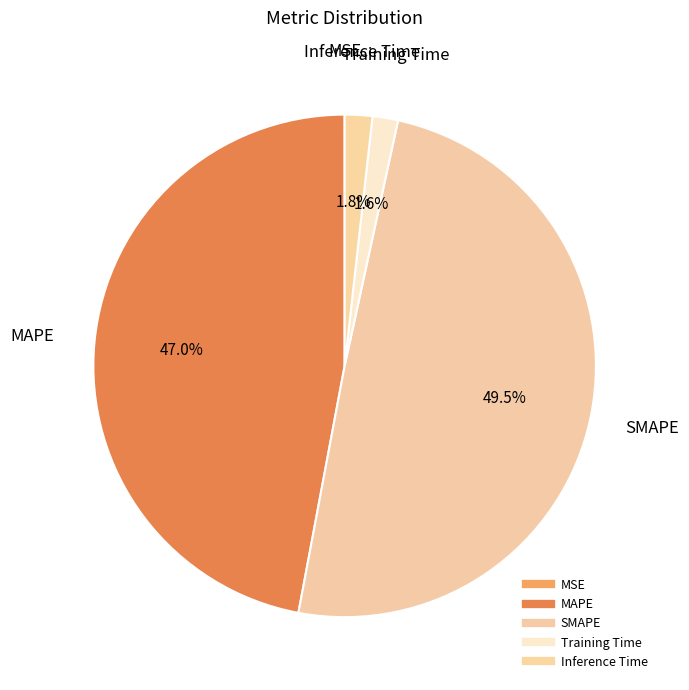

Is there any slice that represents more than half of the pie?

No